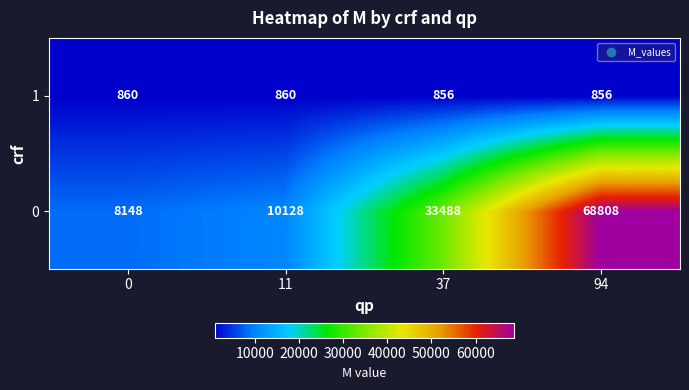

Count the number of data series in this chart.

2